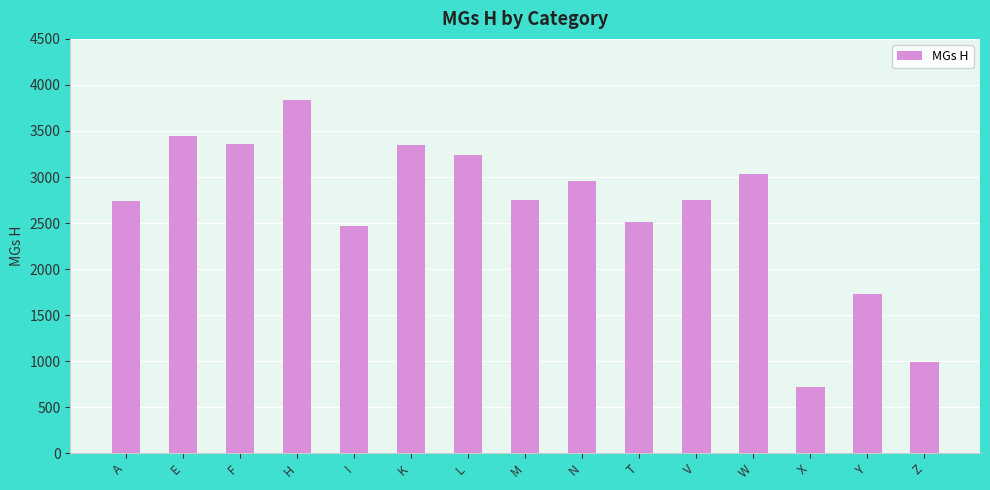

What is the change in value from K to X?

-2623